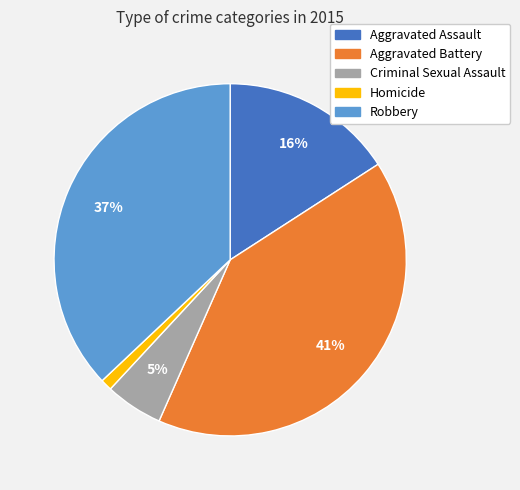

Do Aggravated Battery and Homicide together represent more than half of the pie?

No